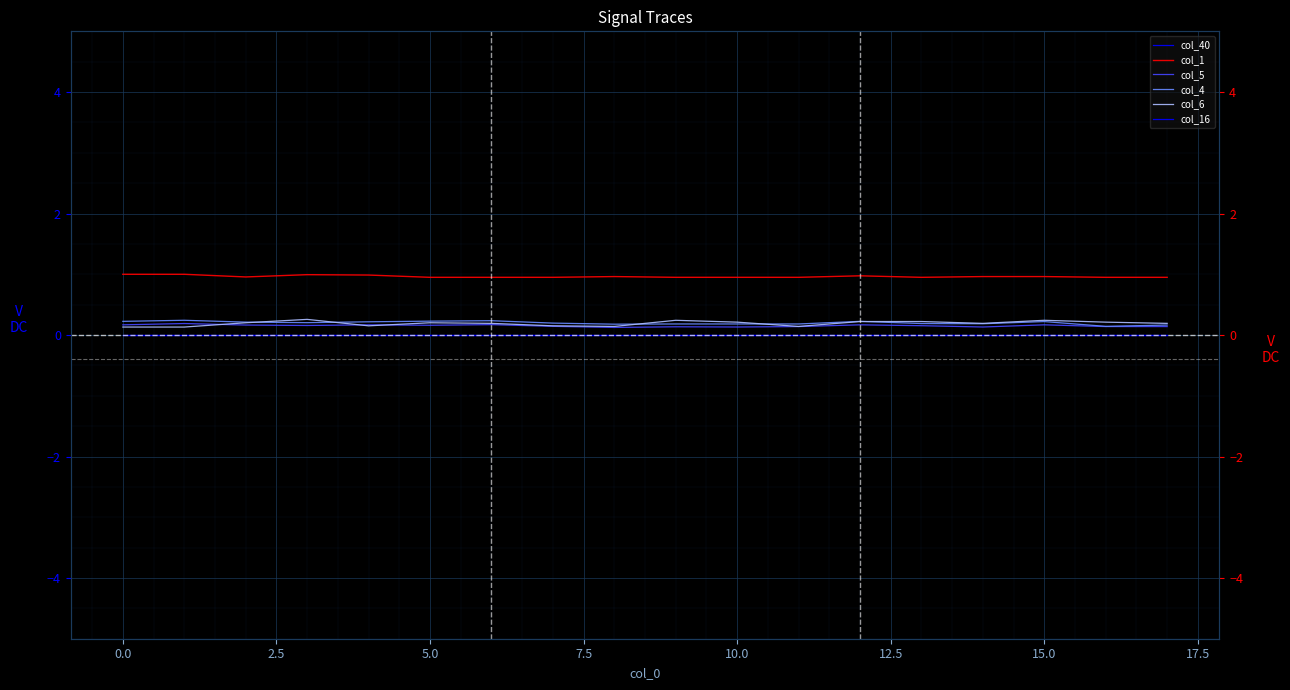

What is the sum of the col_4 values at 7.5 and 12?

0.4